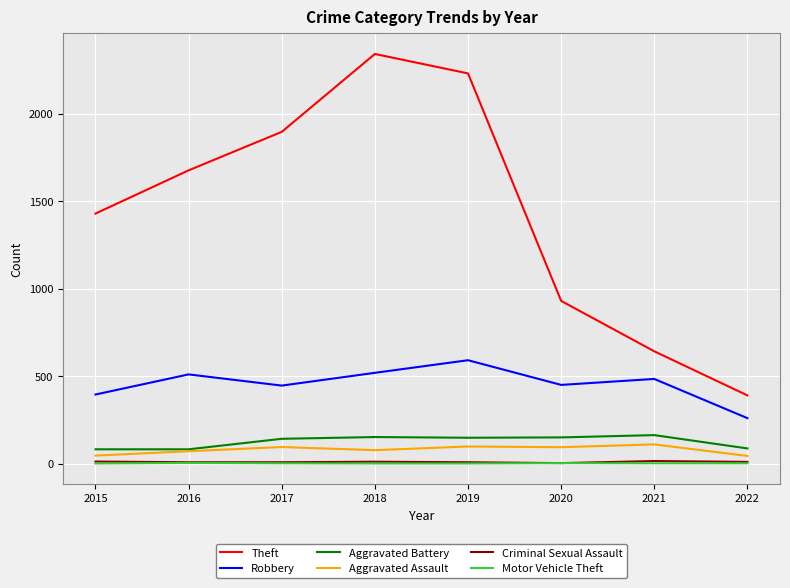

Count the Motor Vehicle Theft values in the range 1 to 3.

7